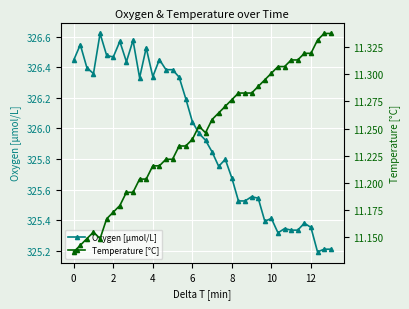

The Temperature [°C] series shows 3.5 at 0. True or false?

False